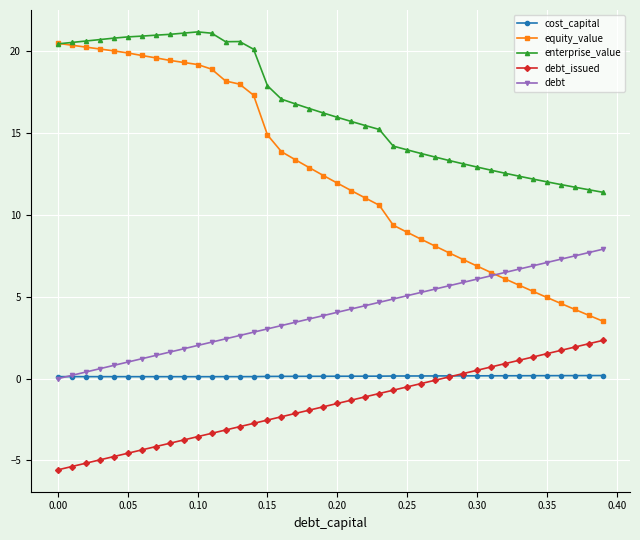

What is the value of the debt point at the 9th from the left?

1.6